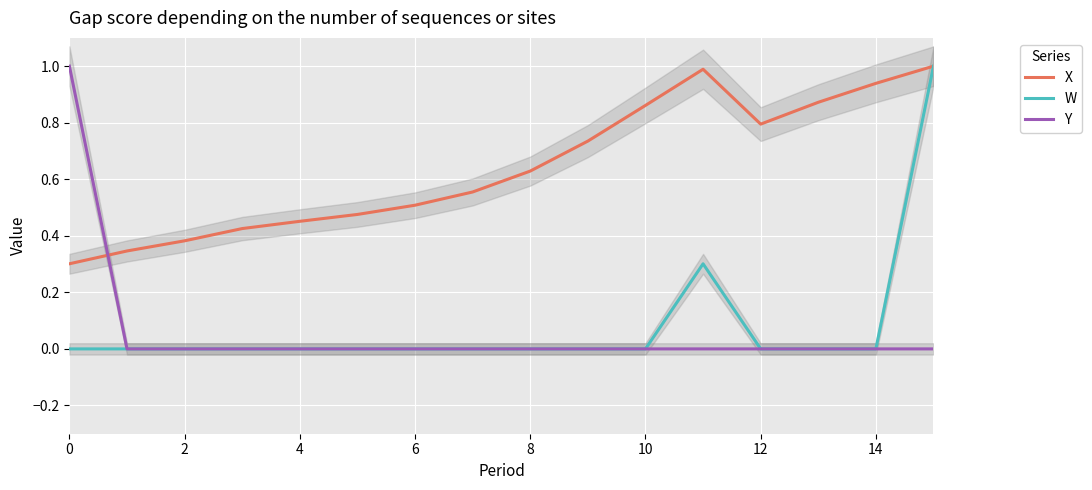

Is it true that Y equals -0.6 at 2?

False